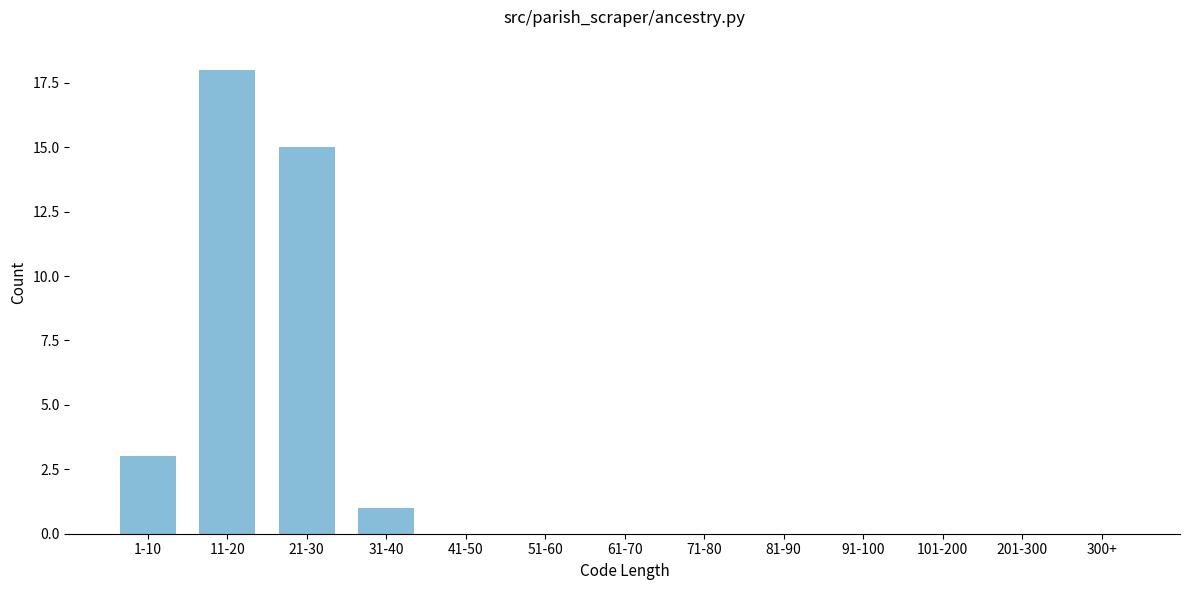

Reading right to left, what are all the values shown in this chart?

300+=0	201-300=0	101-200=0	91-100=0	81-90=0	71-80=0	61-70=0	51-60=0	41-50=0	31-40=1	21-30=15	11-20=18	1-10=3